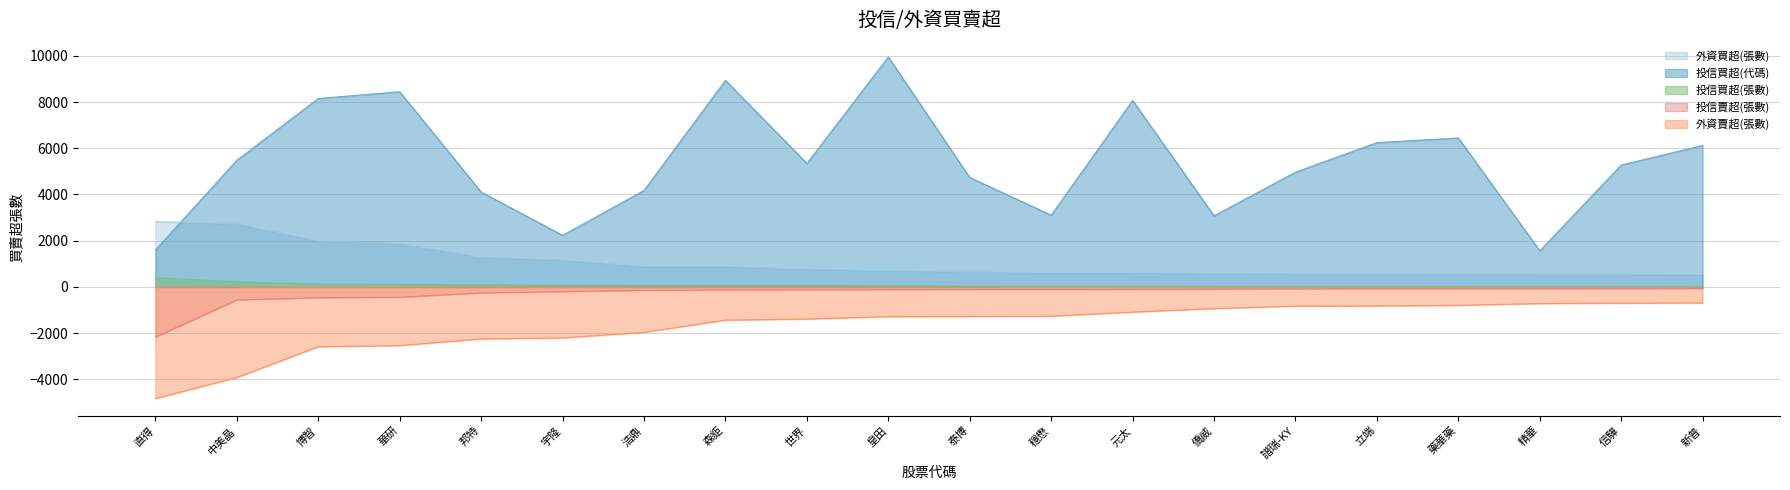

How many lines are shown in the chart?

5